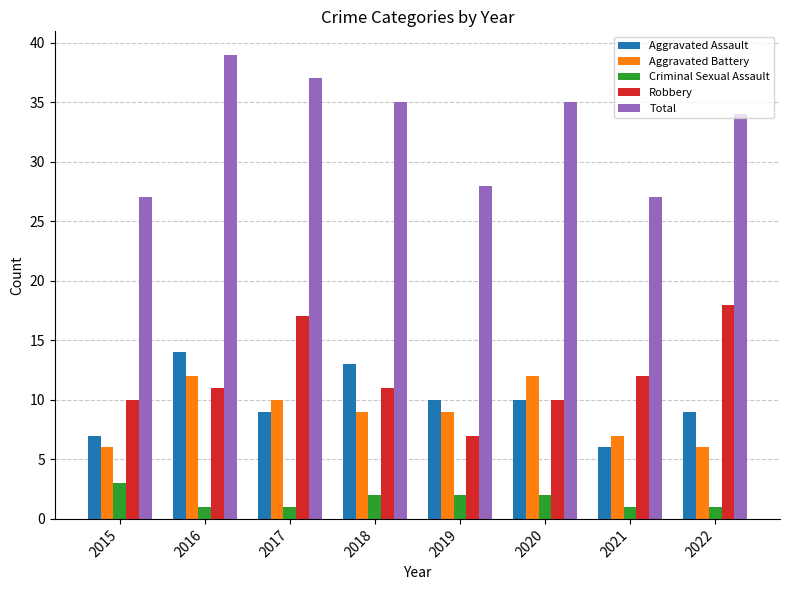

Does the chart contain any negative values?

No